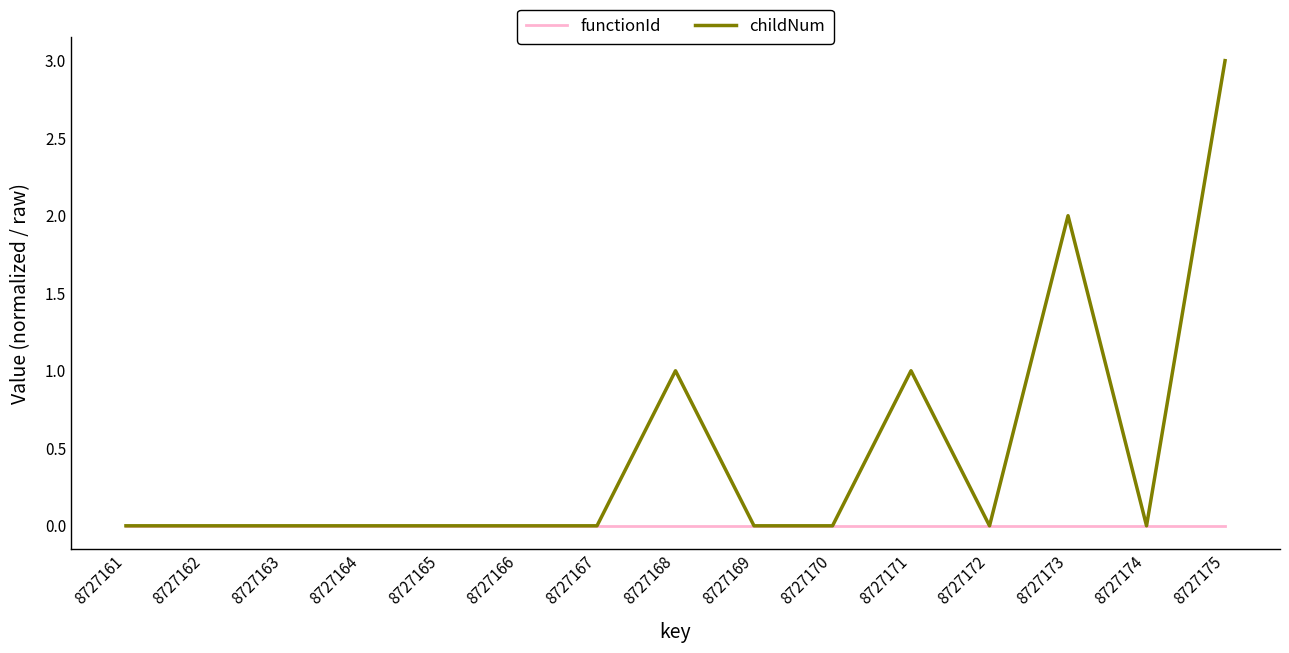

Reading right to left, list all the values displayed in this chart.

functionId: 8727175=0	8727174=0	8727173=0	8727172=0	8727171=0	8727170=0	8727169=0	8727168=0	8727167=0	8727166=0	8727165=0	8727164=0	8727163=0	8727162=0	8727161=0
childNum: 8727175=3	8727174=0	8727173=2	8727172=0	8727171=1	8727170=0	8727169=0	8727168=1	8727167=0	8727166=0	8727165=0	8727164=0	8727163=0	8727162=0	8727161=0